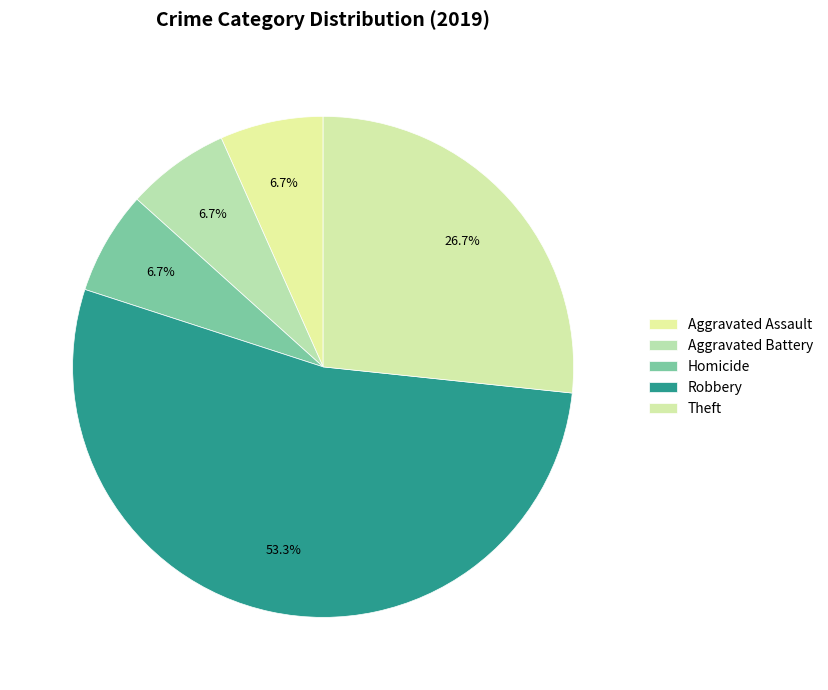

Does any single category account for the majority?

Yes